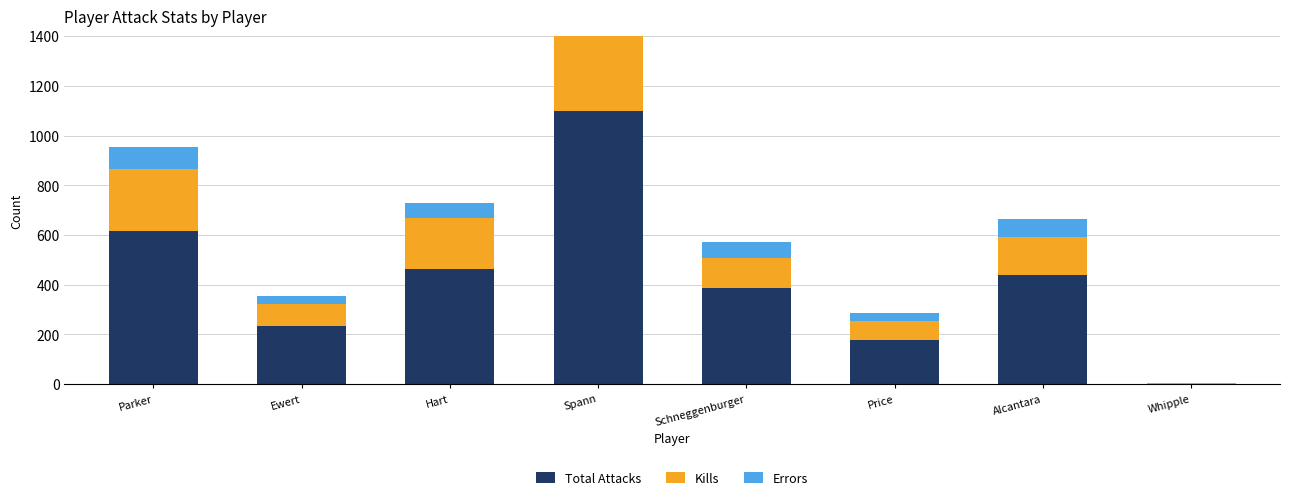

What is the difference between the maximum and minimum values in the Kills series?

376